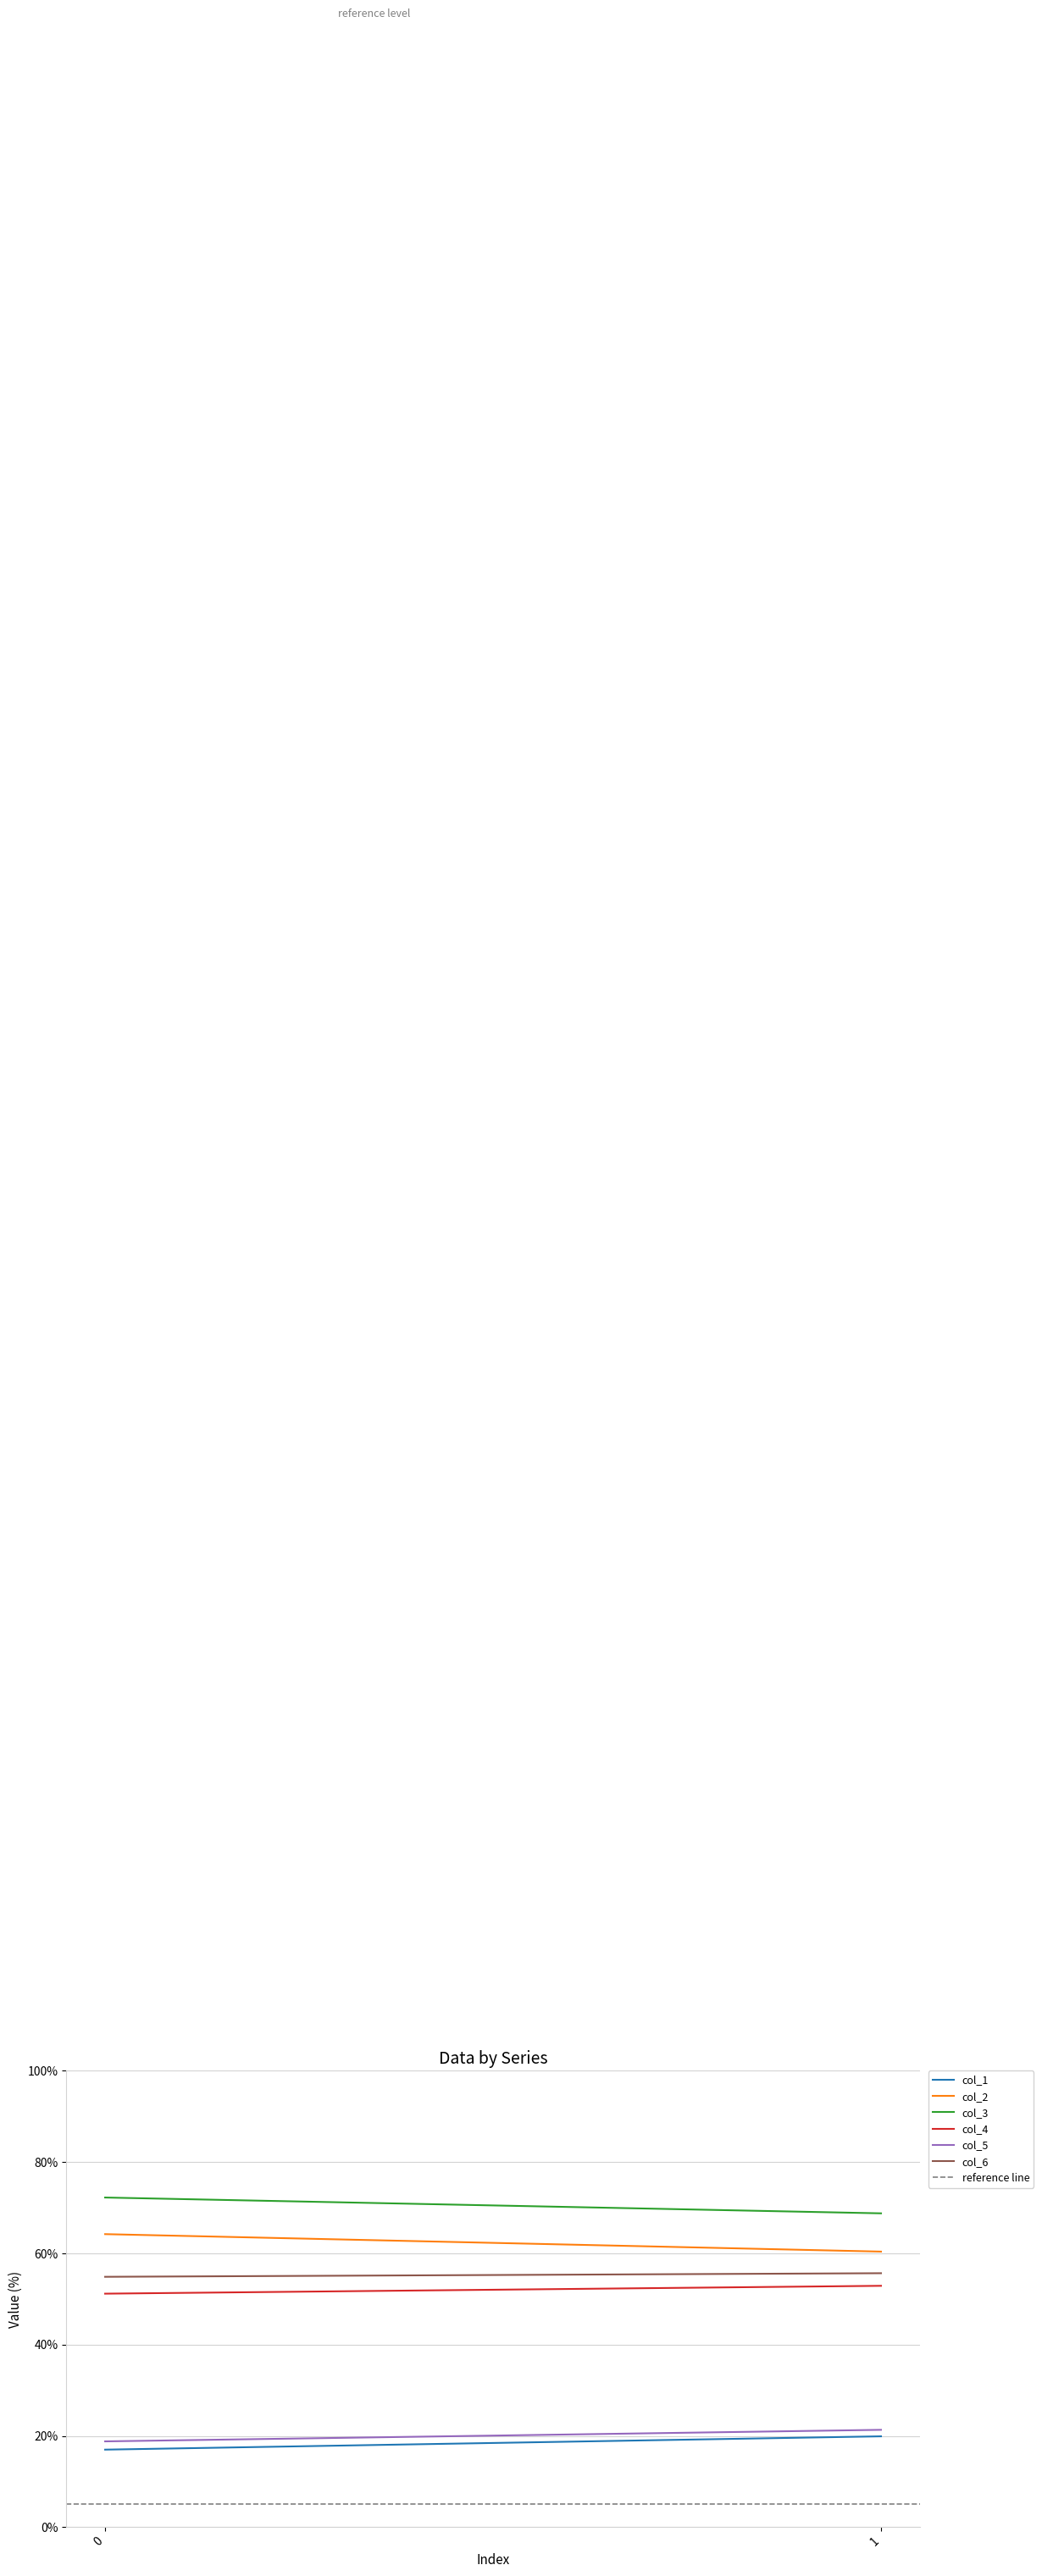

What is the value of the col_5 point at the 1st from the left?

18.8